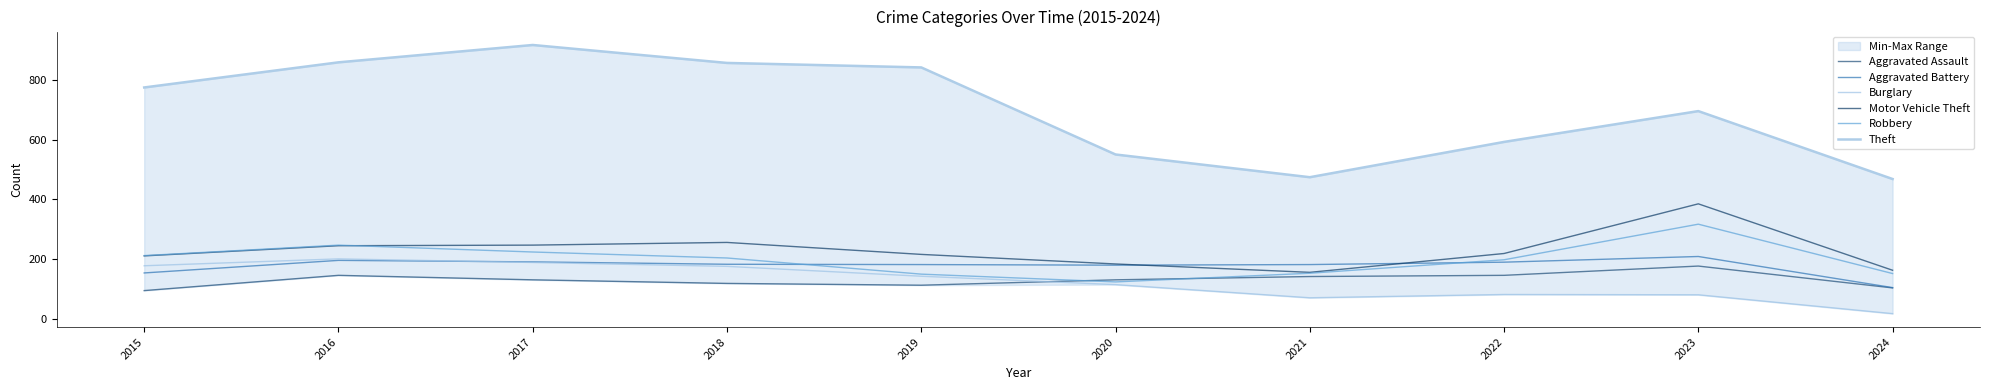

What is the minimum value for Theft?

468